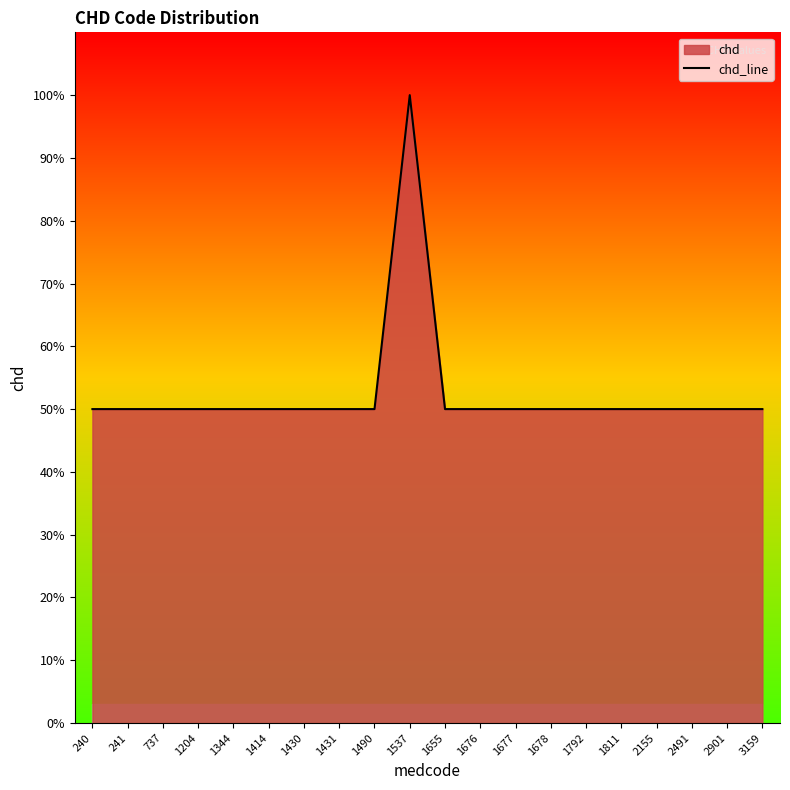

Which category has the highest value across all series?

1537